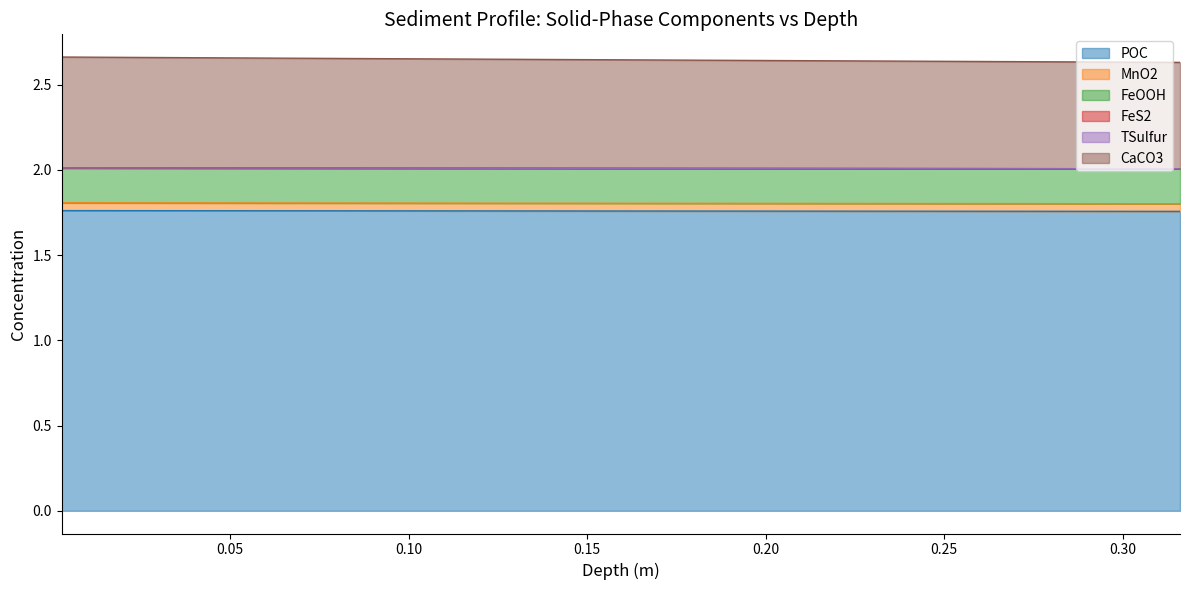

Reading right to left, extract all data points from this chart.

POC: 1.8	1.8	1.8	1.8	1.8	1.8	1.8	1.8	1.8	1.8	1.8	1.8	1.8	1.8	1.8	1.8	1.8	1.8	1.8	1.8	1.8	1.8	1.8	1.8	1.8	1.8	1.8	1.8	1.8	1.8	1.8	1.8	1.8	1.8	1.8	1.8	1.8	1.8	1.8	1.8
MnO2: 1.8	1.8	1.8	1.8	1.8	1.8	1.8	1.8	1.8	1.8	1.8	1.8	1.8	1.8	1.8	1.8	1.8	1.8	1.8	1.8	1.8	1.8	1.8	1.8	1.8	1.8	1.8	1.8	1.8	1.8	1.8	1.8	1.8	1.8	1.8	1.8	1.8	1.8	1.8	1.8
FeOOH: 2.0	2.0	2.0	2.0	2.0	2.0	2.0	2.0	2.0	2.0	2.0	2.0	2.0	2.0	2.0	2.0	2.0	2.0	2.0	2.0	2.0	2.0	2.0	2.0	2.0	2.0	2.0	2.0	2.0	2.0	2.0	2.0	2.0	2.0	2.0	2.0	2.0	2.0	2.0	2.0
FeS2: 2.0	2.0	2.0	2.0	2.0	2.0	2.0	2.0	2.0	2.0	2.0	2.0	2.0	2.0	2.0	2.0	2.0	2.0	2.0	2.0	2.0	2.0	2.0	2.0	2.0	2.0	2.0	2.0	2.0	2.0	2.0	2.0	2.0	2.0	2.0	2.0	2.0	2.0	2.0	2.0
TSulfur: 2.0	2.0	2.0	2.0	2.0	2.0	2.0	2.0	2.0	2.0	2.0	2.0	2.0	2.0	2.0	2.0	2.0	2.0	2.0	2.0	2.0	2.0	2.0	2.0	2.0	2.0	2.0	2.0	2.0	2.0	2.0	2.0	2.0	2.0	2.0	2.0	2.0	2.0	2.0	2.0
CaCO3: 2.6	2.6	2.6	2.6	2.6	2.6	2.6	2.6	2.6	2.6	2.6	2.6	2.6	2.6	2.6	2.6	2.6	2.6	2.6	2.6	2.6	2.6	2.7	2.7	2.7	2.7	2.7	2.7	2.7	2.7	2.7	2.7	2.7	2.7	2.7	2.7	2.7	2.7	2.7	2.7